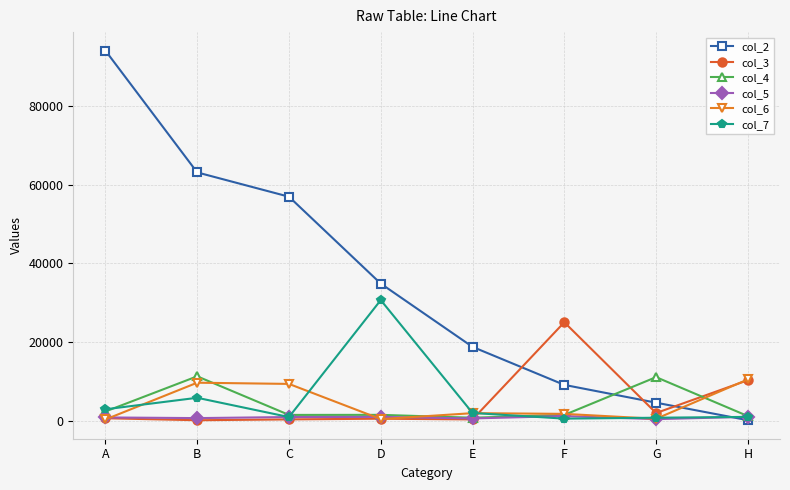

What is the greatest value displayed?

94019